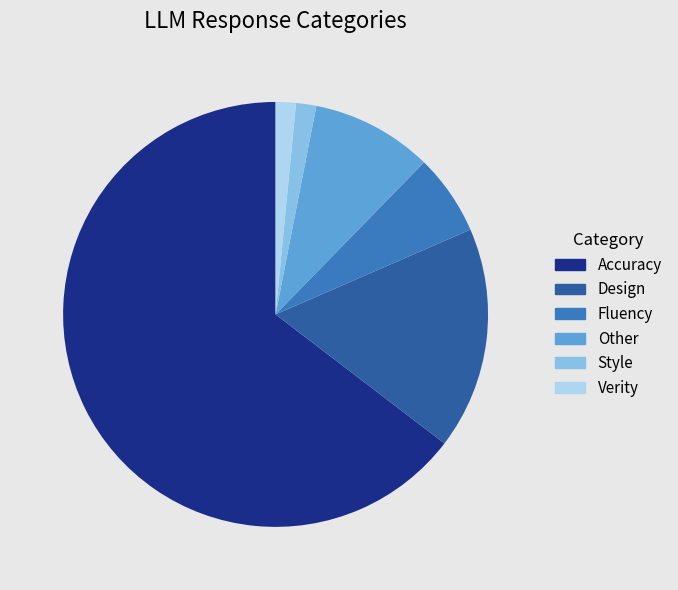

Do Fluency and Style together represent more than half of the pie?

No